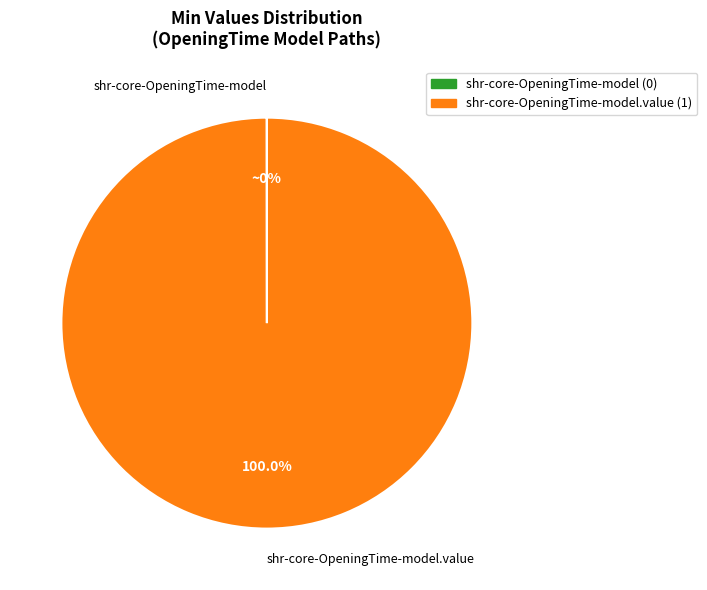

To the nearest percent, what is the average slice percentage?

50%